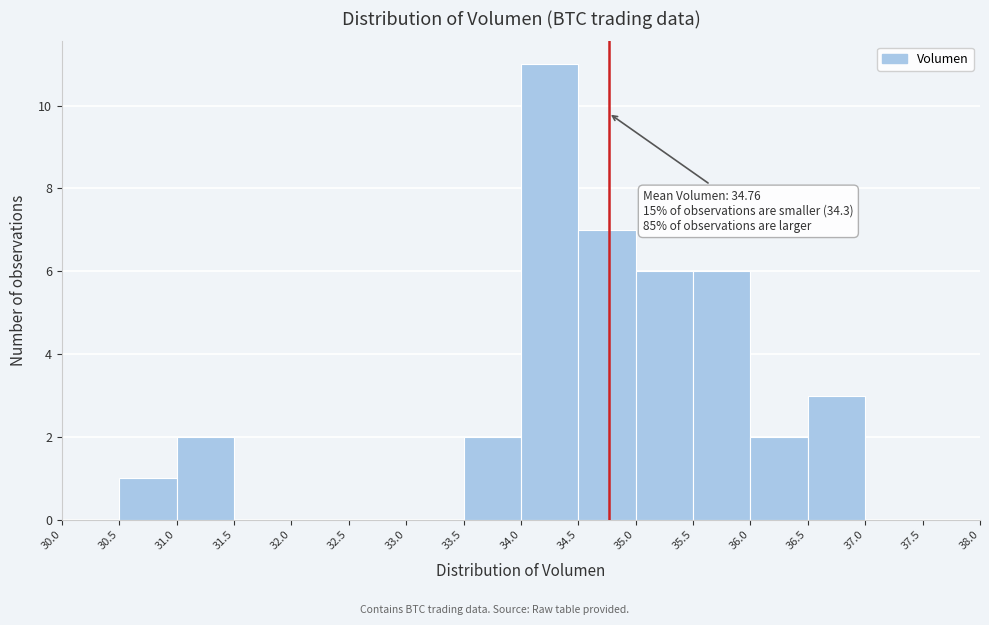

Which range on the x-axis has the tallest bar?

34.0 to 34.5